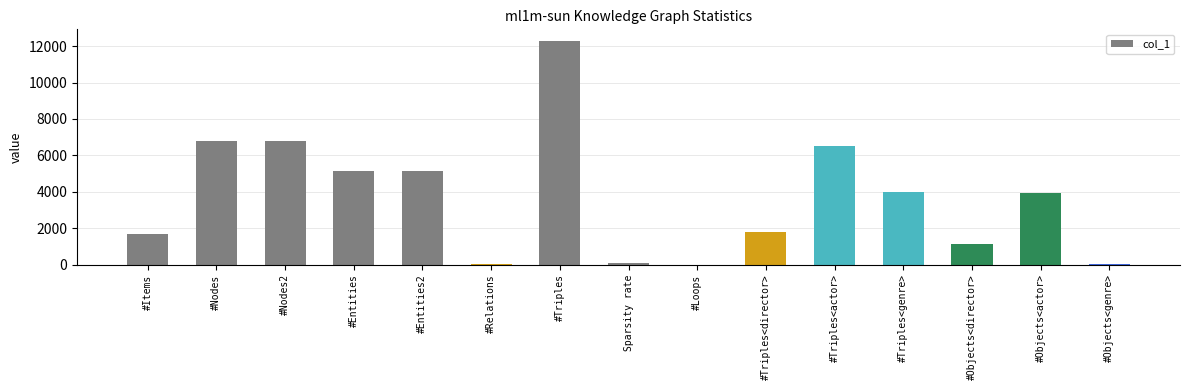

At which category does the chart reach its peak across all series?

#Triples